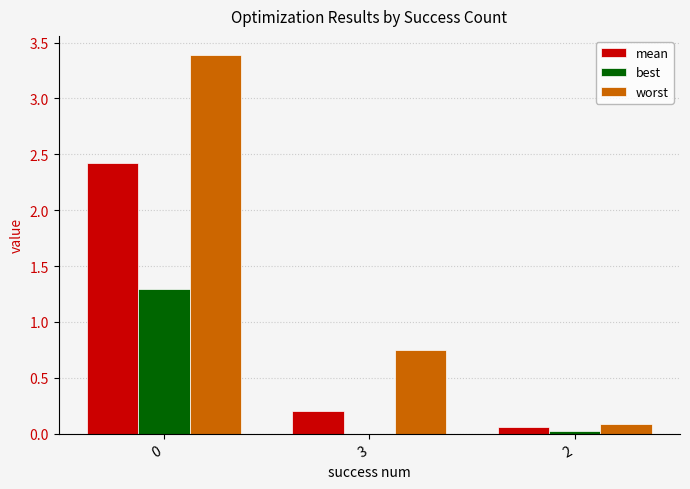

Count the number of data series in this chart.

3